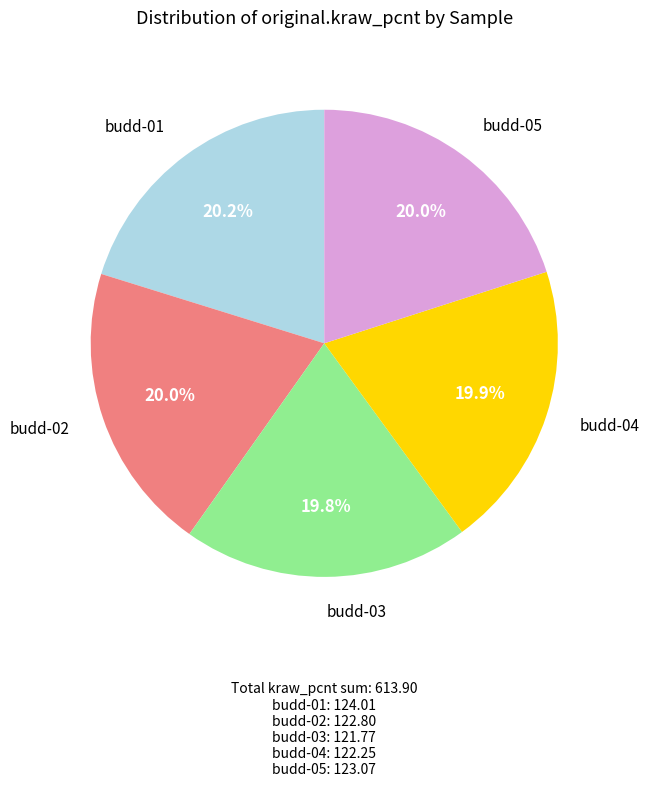

Is budd-05 the majority of the pie?

No